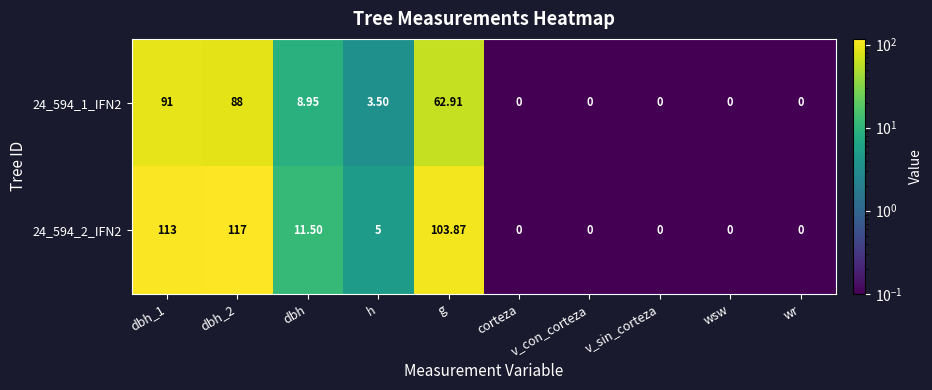

Is the value of 24_594_1_IFN2 at corteza greater than the value of 24_594_2_IFN2 at dbh?

No